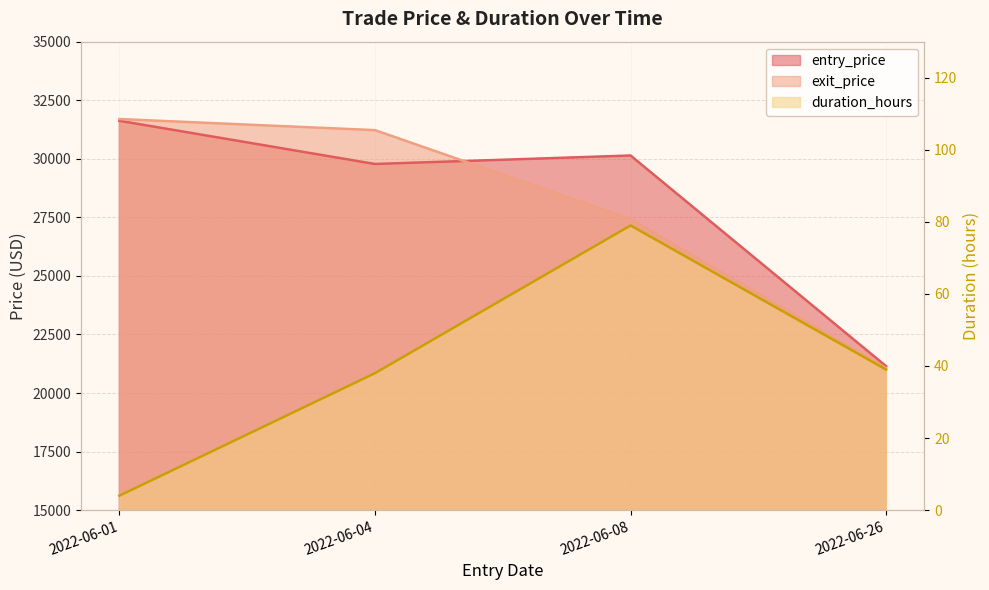

The value of entry_price at 2022-06-01 is 8166.0. True or false?

False